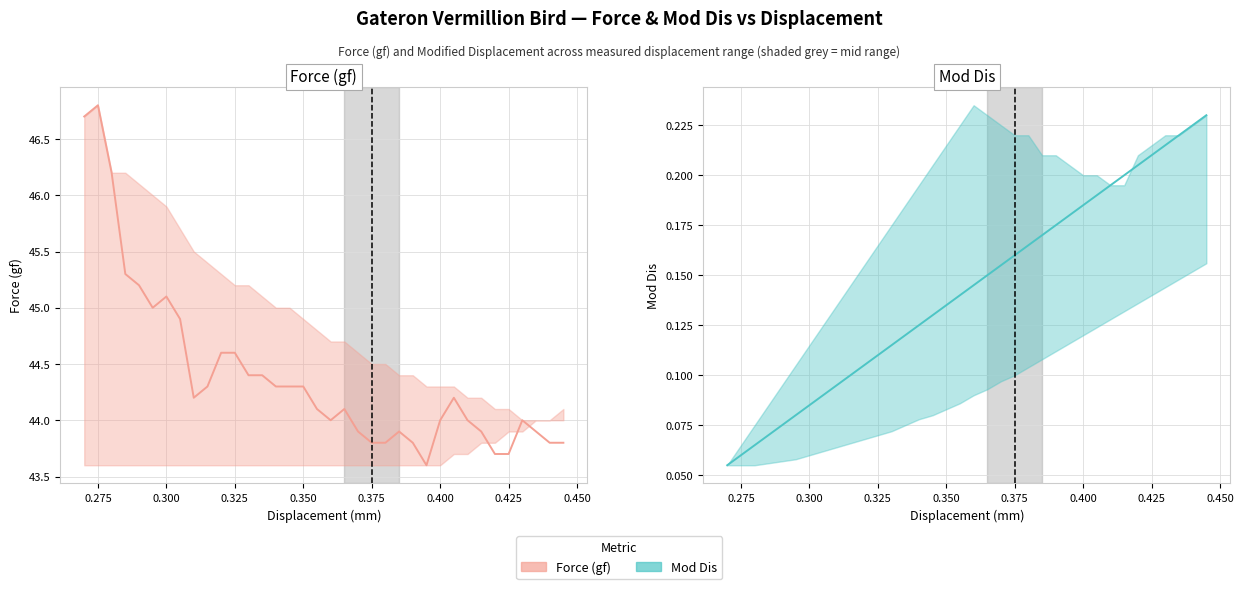

What is the maximum value for Force (gf)?

46.8